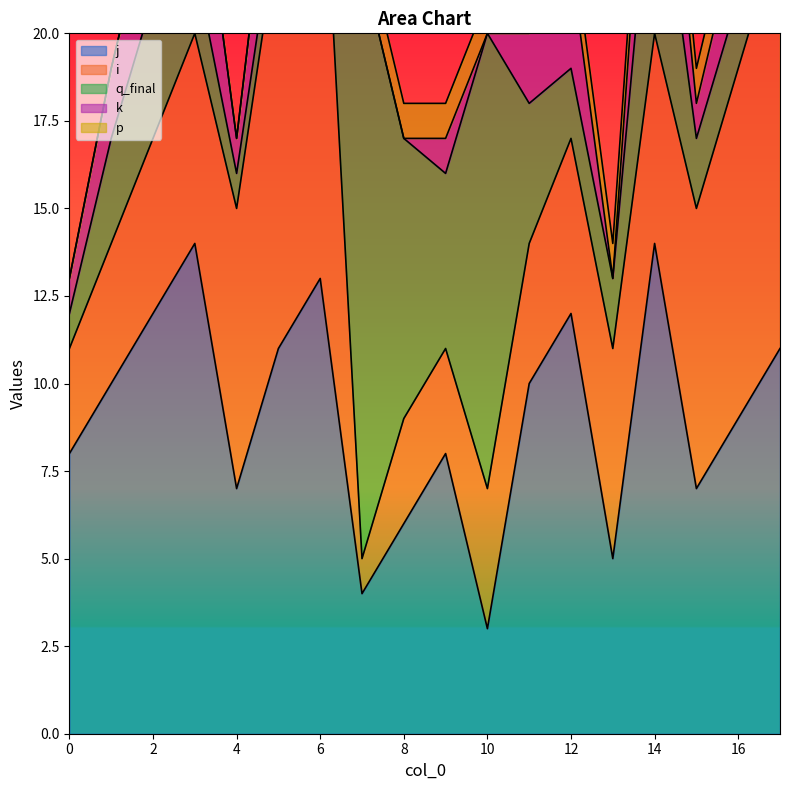

What is the difference between the k values at 8 and 0?

1